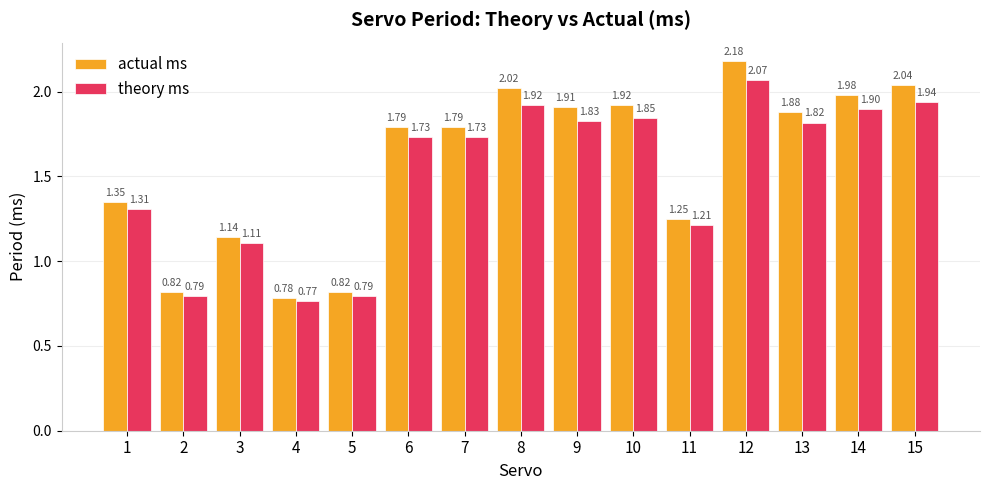

Rank the series by their maximum value, from highest to lowest.

actual ms, theory ms